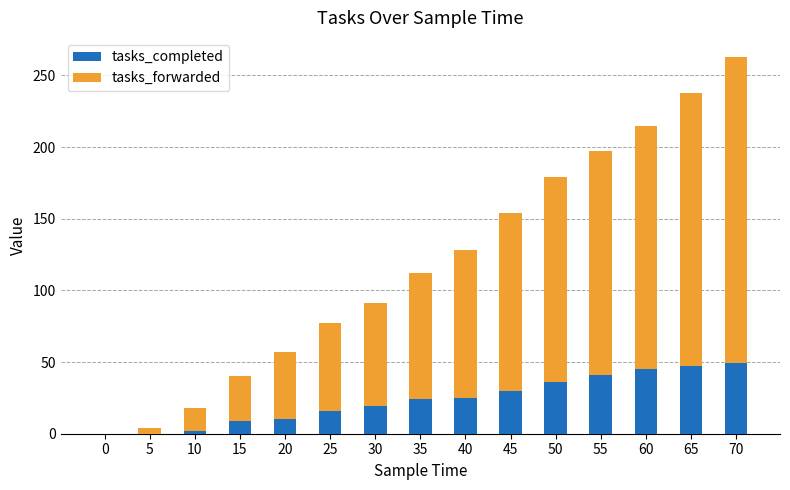

Is it true that tasks_completed equals 20 at 50?

False